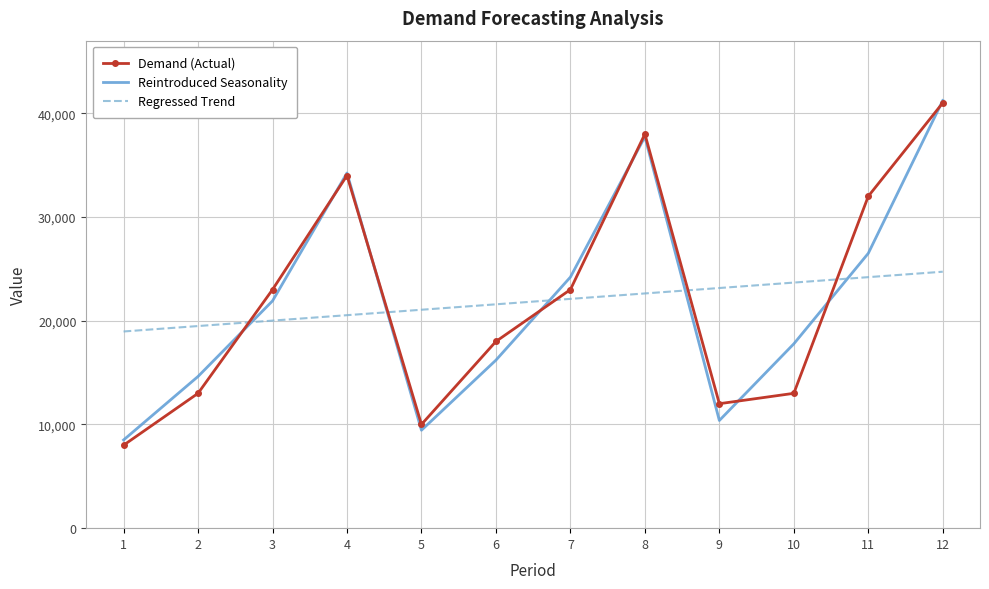

Which series changed the most between 1 and 7?

Reintroduced Seasonality